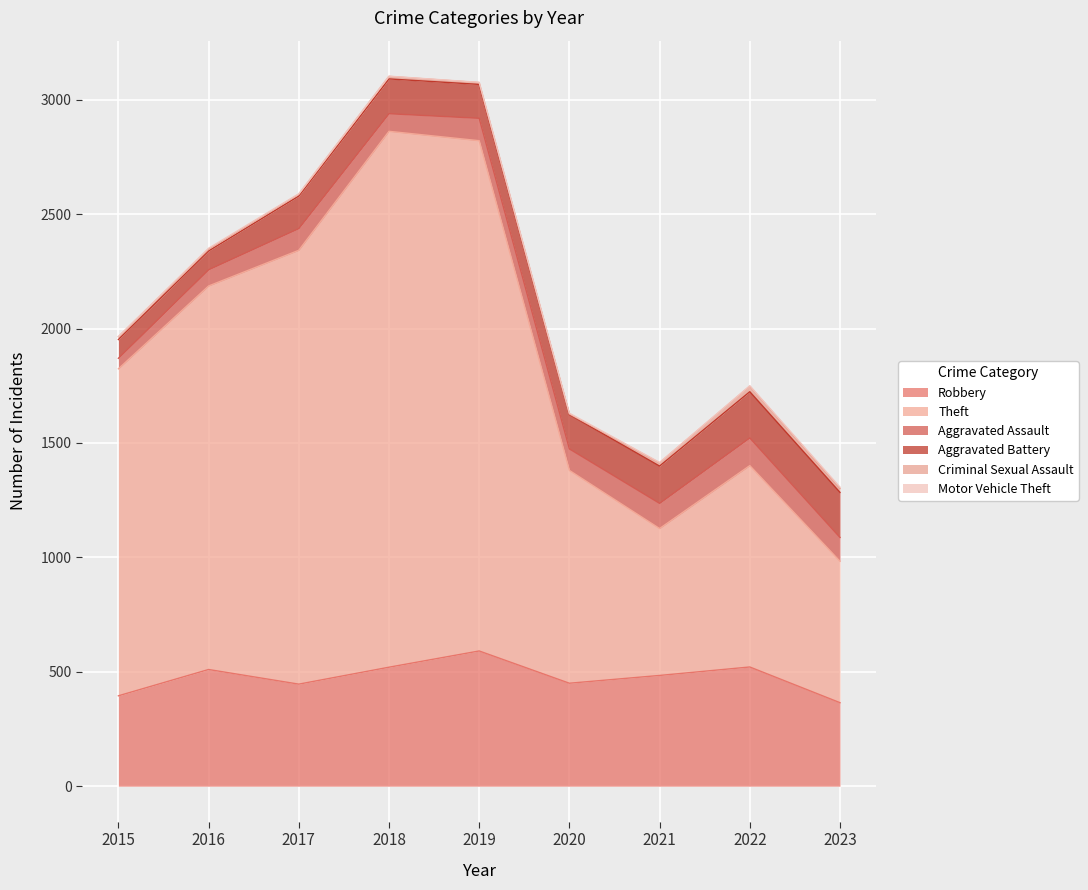

Reading right to left, what are all the values shown in this chart?

Robbery: 365	521	484	450	591	520	446	510	395
Theft: 618	880	642	930	2230	2342	1896	1676	1429
Aggravated Assault: 104	121	110	94	98	77	95	71	46
Aggravated Battery: 197	202	163	150	148	152	142	82	82
Criminal Sexual Assault: 17	24	14	3	8	11	8	8	12
Motor Vehicle Theft: 6	2	2	3	1	1	2	4	1